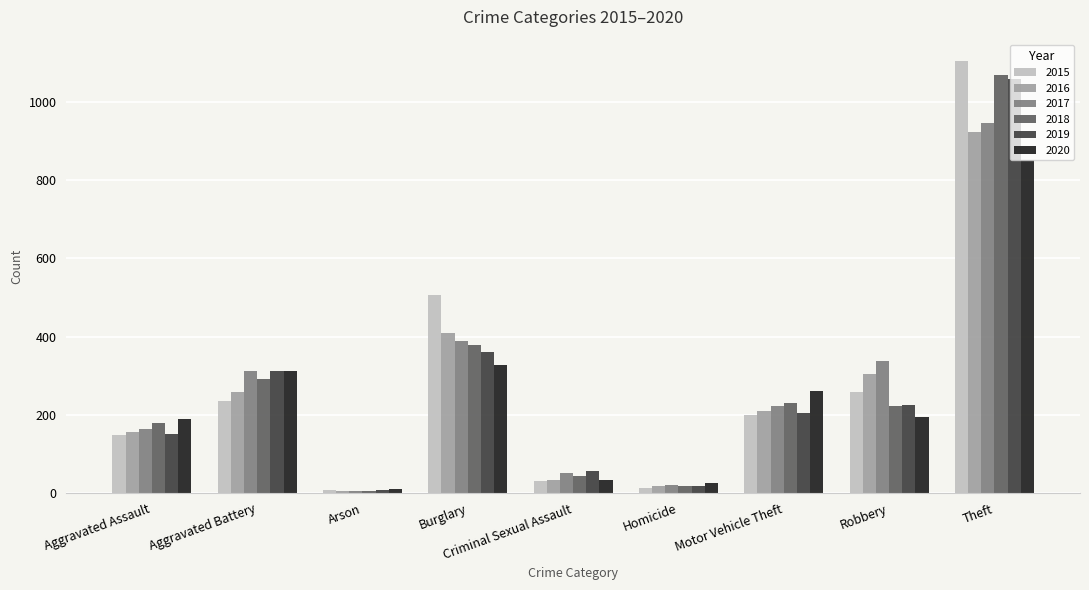

How many categories are shown in the chart?

9